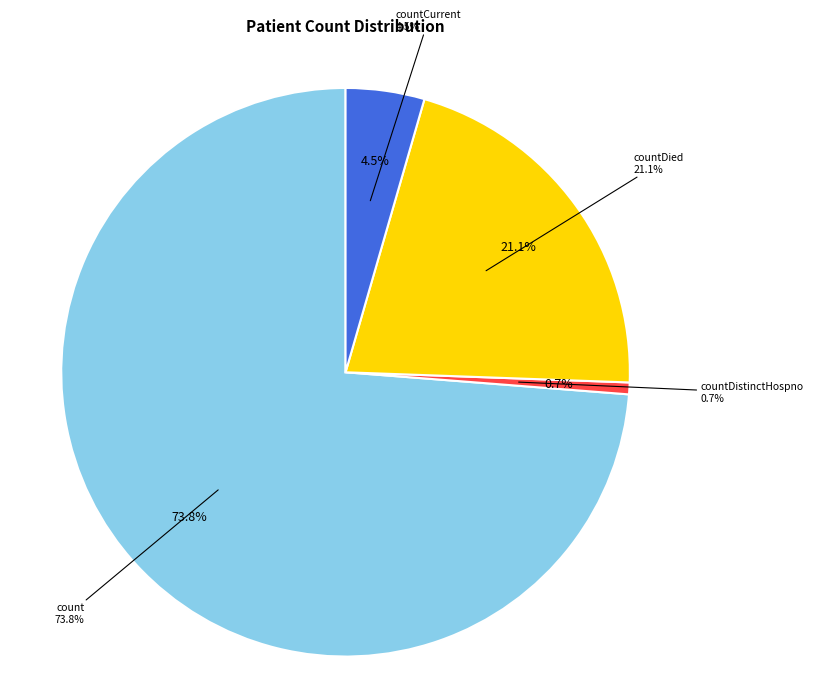

Combined, do countDistinctHospno and count account for over 50%?

Yes